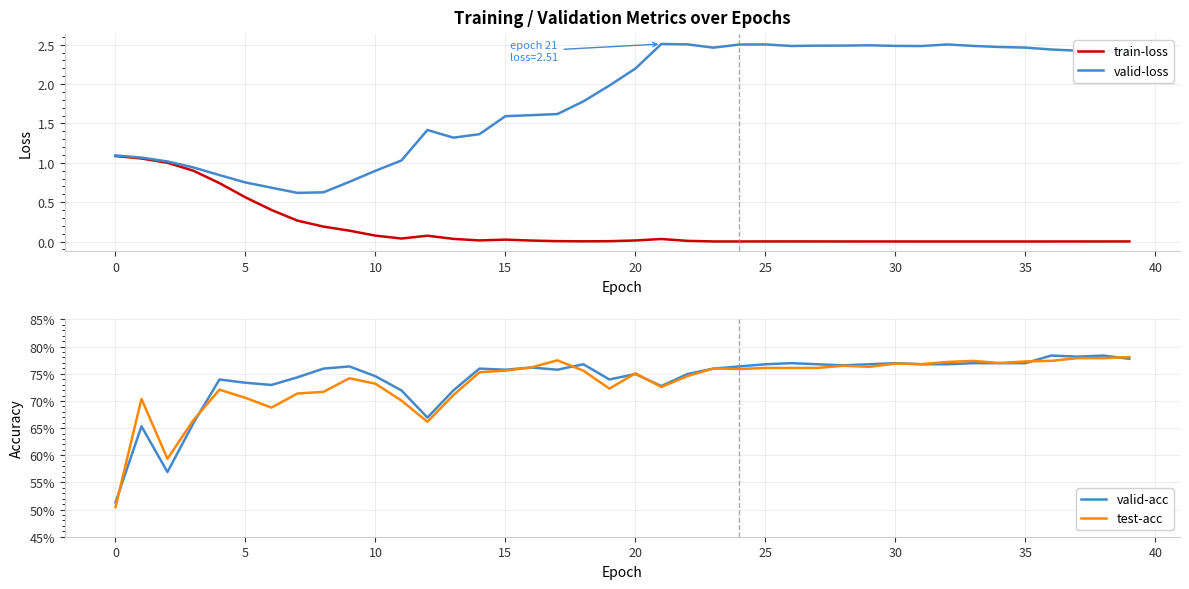

True or false: valid-loss and train-loss intersect in this chart.

False